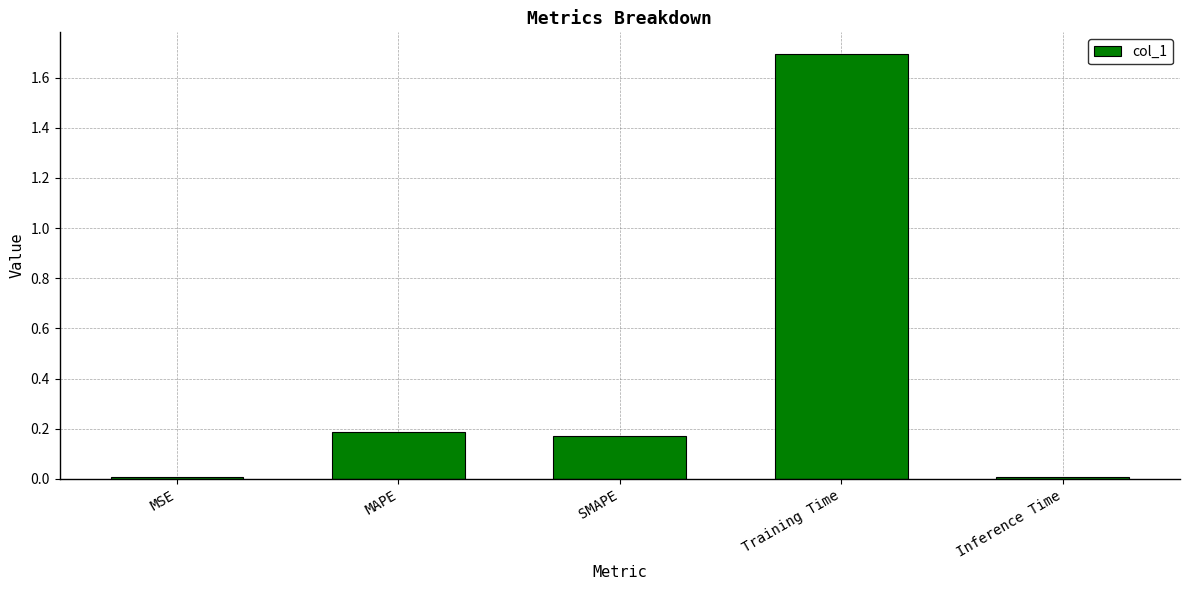

What is the label of the 3rd bar from the right?

SMAPE